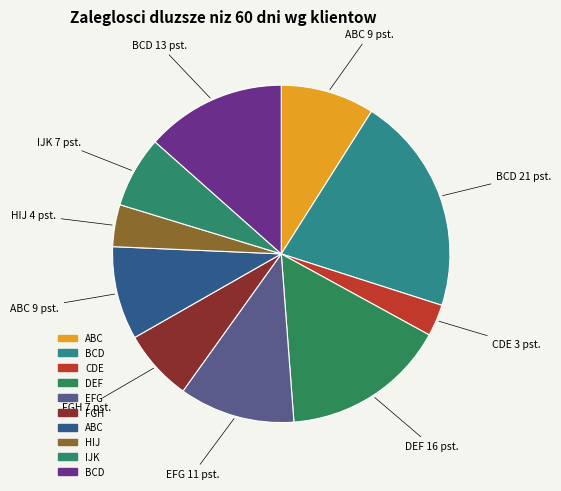

Rank the categories by value from highest to lowest.

BCD (112/2023), DEF (114/2023), BCD (120/2022), EFG (115/2023), ABC (111/2023), ABC (117/2022), FGH (116/2023), IJK (119/2022), HIJ (118/2022), CDE (113/2023)